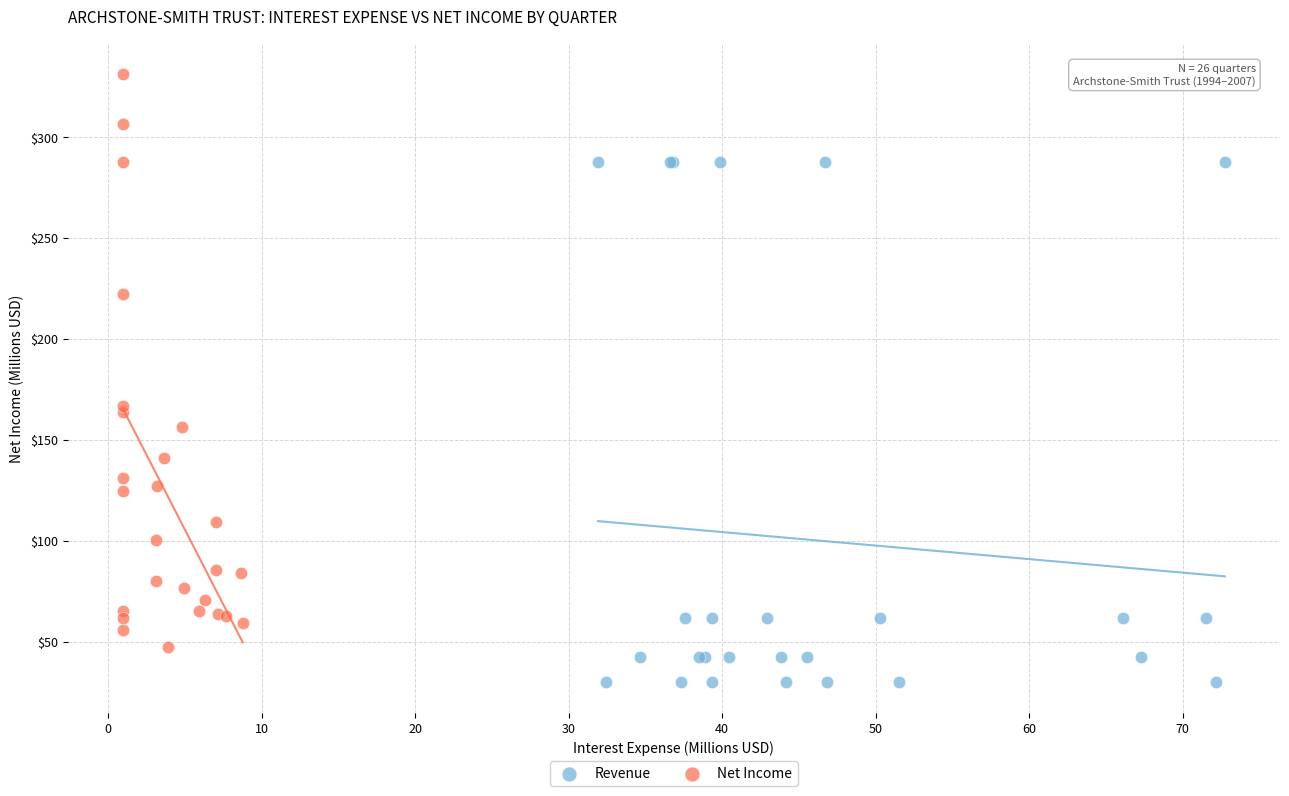

Which series reaches the maximum Y coordinate?

Net Income